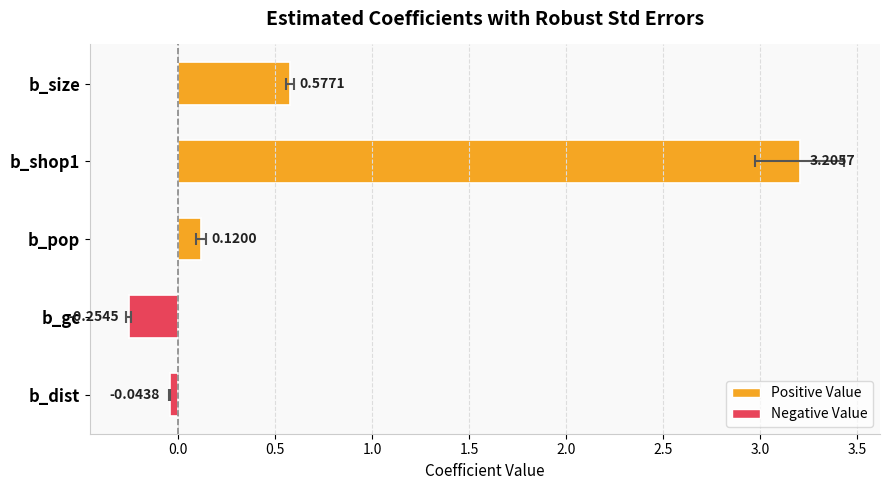

How many values are above zero?

3